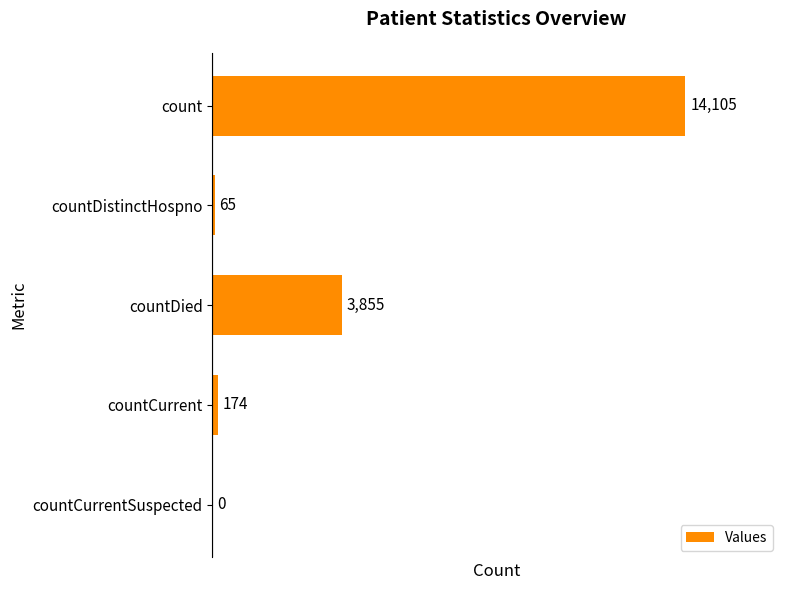

Which category has the highest value across all series?

count